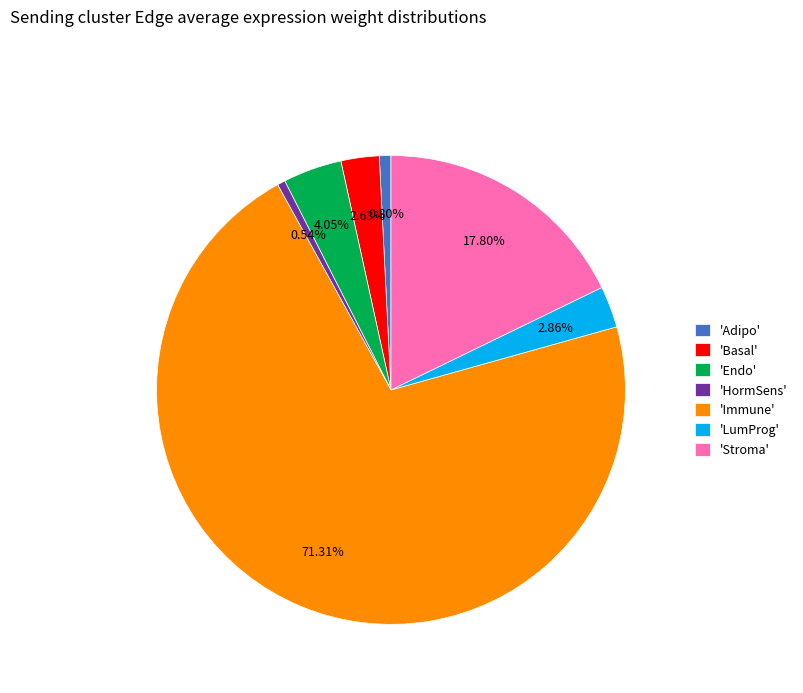

Is the sum of 'Adipo' and 'HormSens' greater than half?

No